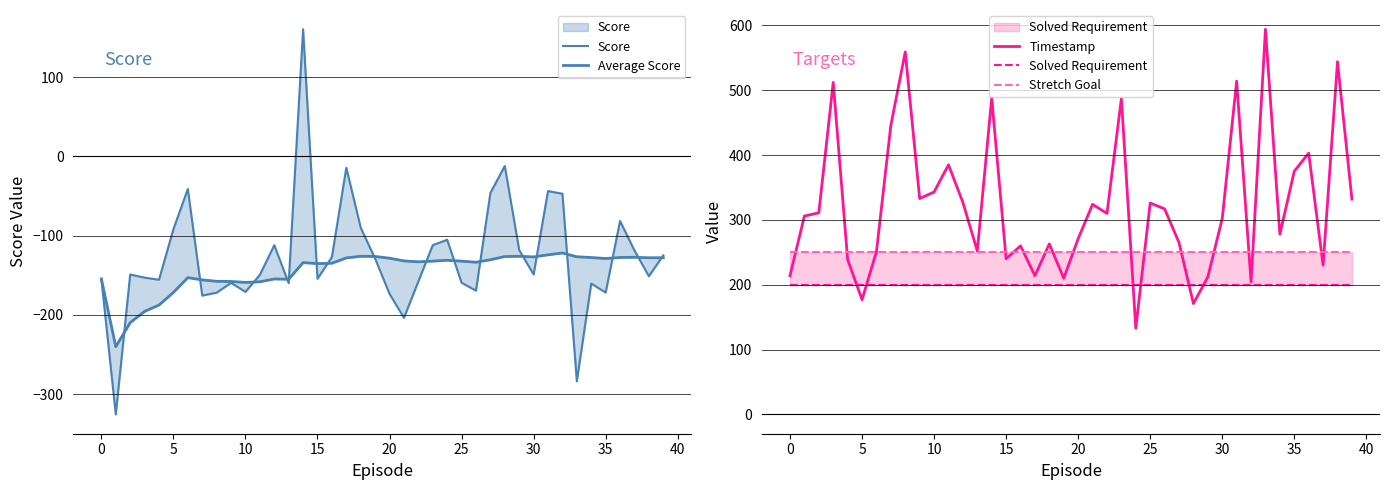

How many values in Score are above zero?

1